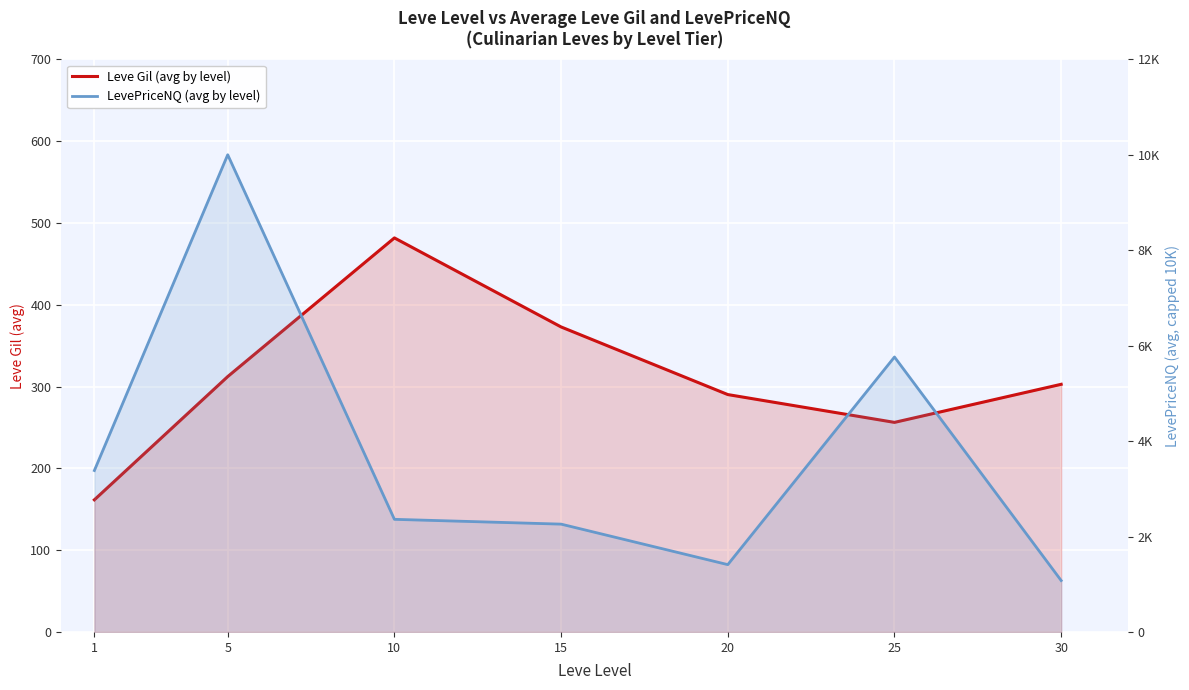

How many interior local valleys does the Leve Gil (avg by level) series have?

1